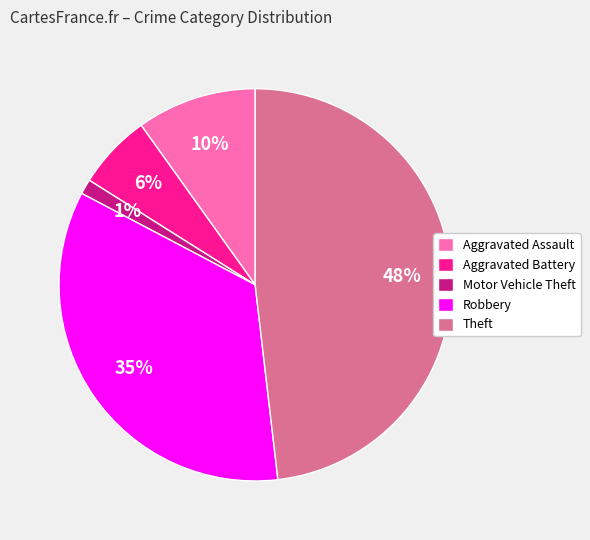

Combined, do Theft and Motor Vehicle Theft account for over 50%?

No